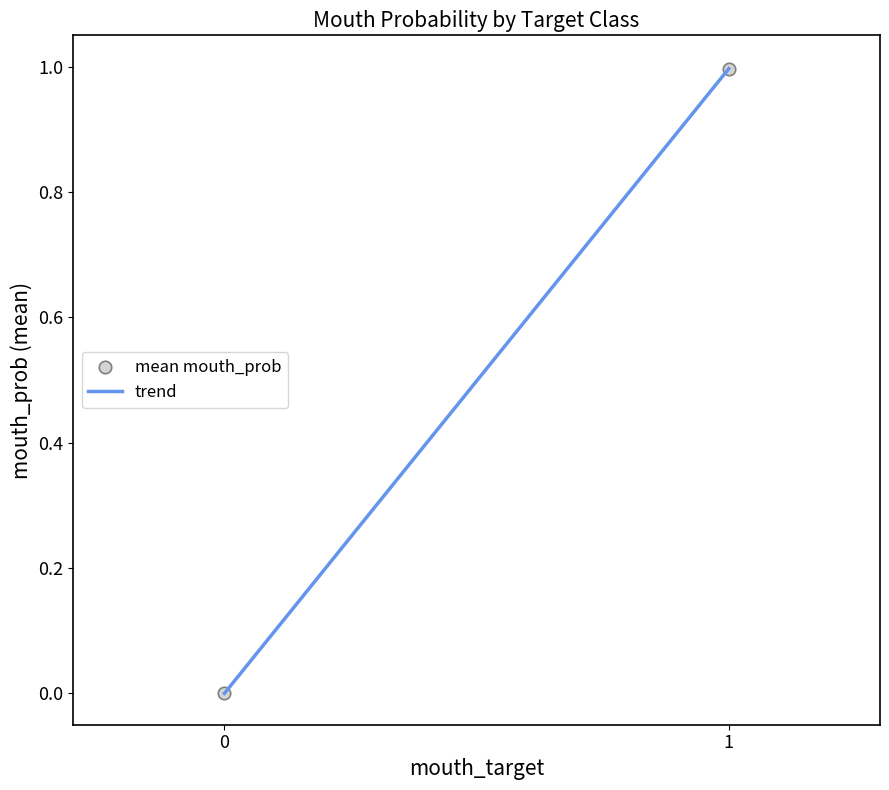

What is the average Y value?

0.5